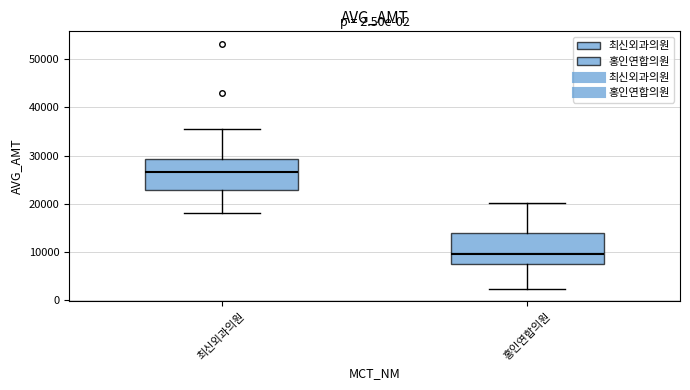

Reading left to right, transcribe this box plot: for each box, give where its median line is, the range the box spans, and where its two whiskers end, as read against the y-axis. The values are not printed on the chart, so give them approximately, as read against the axis.

최신외과의원: median 27000, box 23000 to 29000, whiskers 18000 to 35000
홍인연합의원: median 10000, box 7000 to 14000, whiskers 2000 to 20000